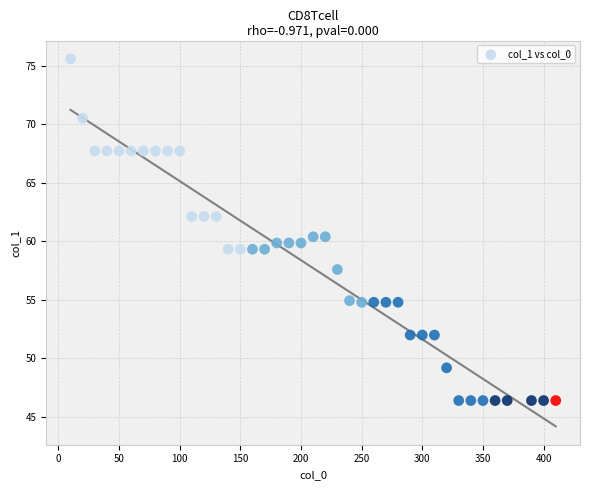

What is the range of Y values (max minus min)?

29.2